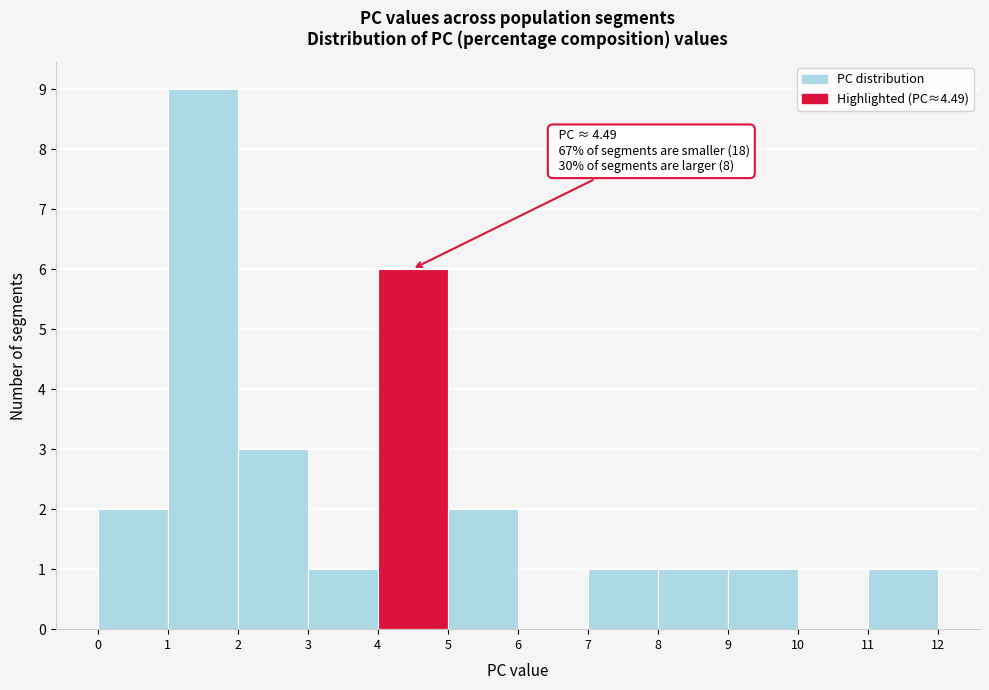

Over which range of the x-axis is the bar tallest?

1 to 2